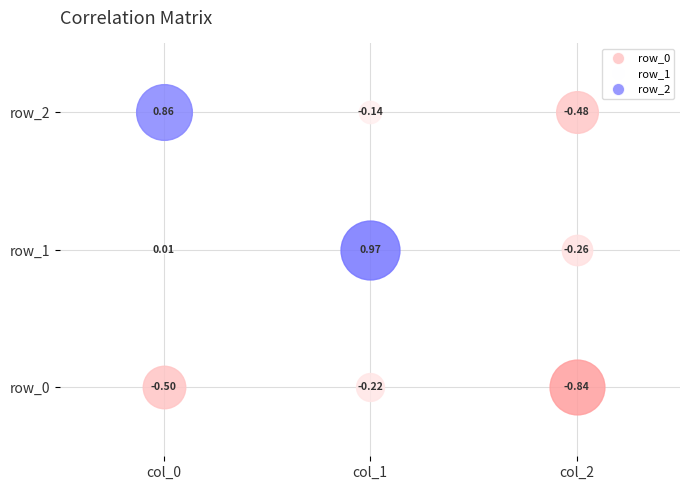

True or false: col_0 has a value of 0.0 at 1.

True